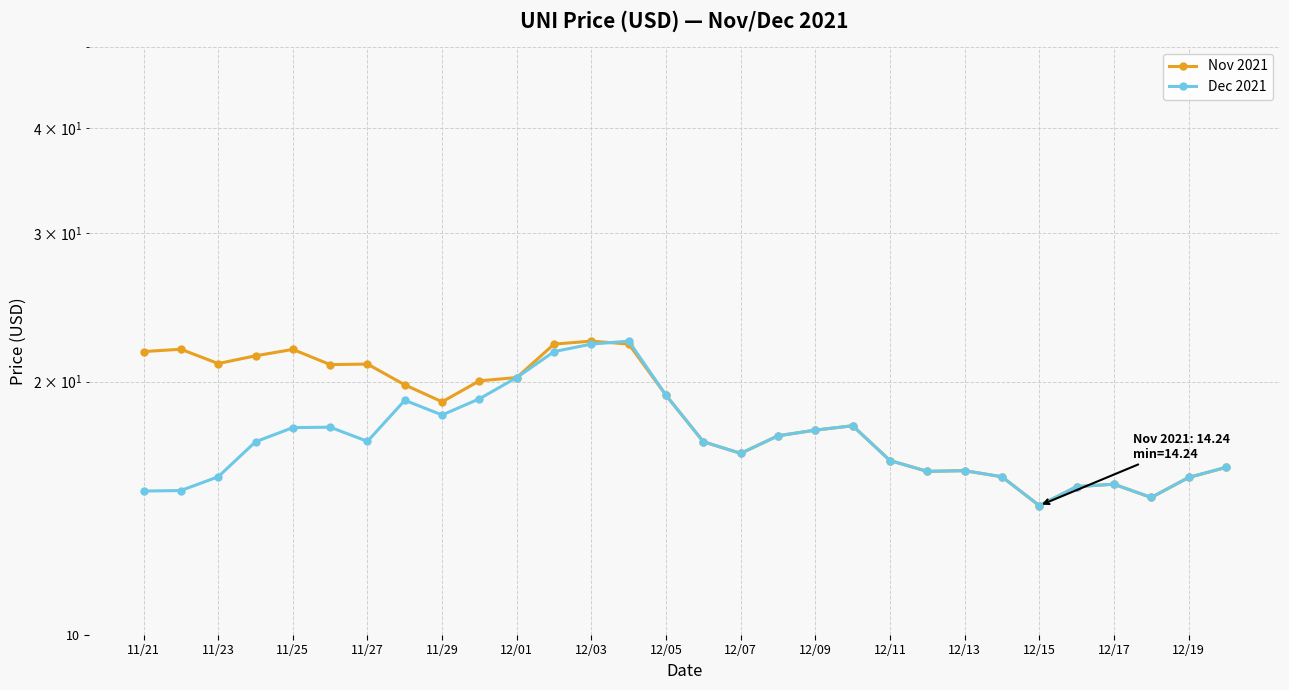

What is the maximum value shown in the chart?

22.3